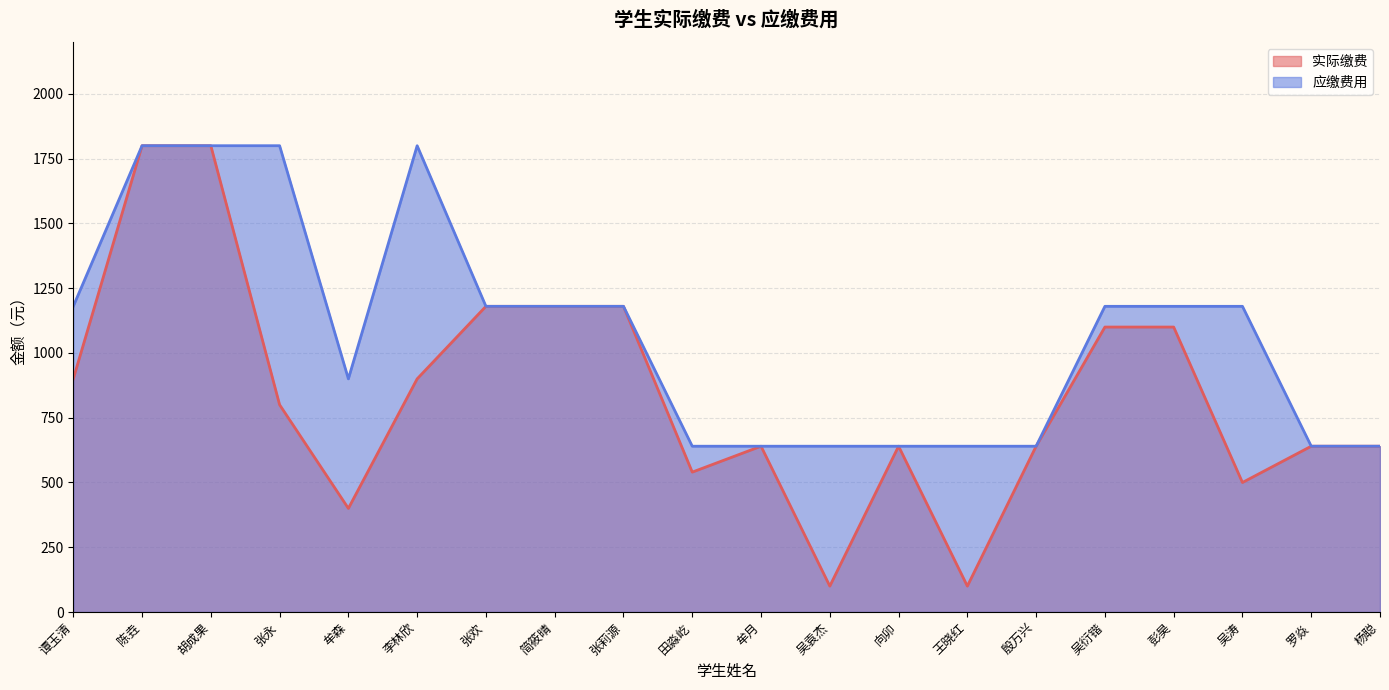

Rank the categories by 实际缴费 value from lowest to highest.

吴袁杰, 王晓红, 牟森, 吴涛, 田淼屹, 牟月, 向卯, 殷万兴, 罗焱, 杨聪, 张永, 谭玉清, 李林欣, 吴衍锴, 彭昊, 张欢, 简筱晴, 张莉源, 陈垚, 胡成果